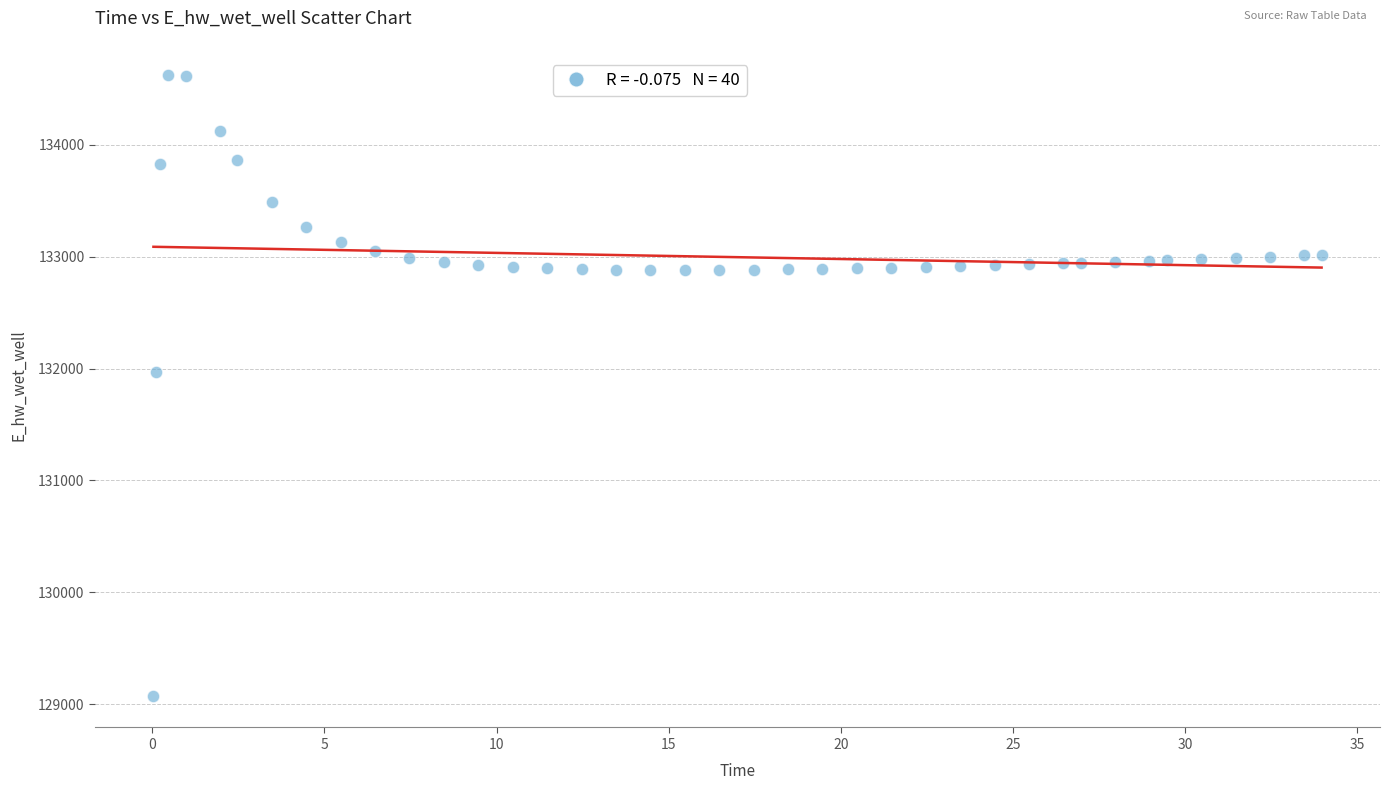

What Y value in the scatter plot is closest to 131849?

131970.0